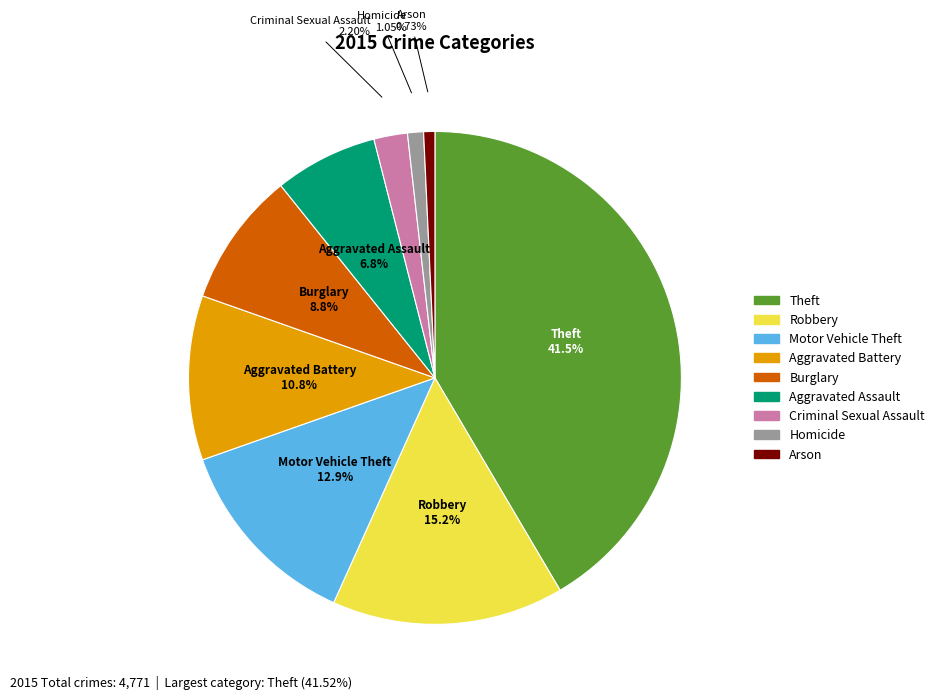

What is the ratio of the value at Burglary to the value at Motor Vehicle Theft?

0.7